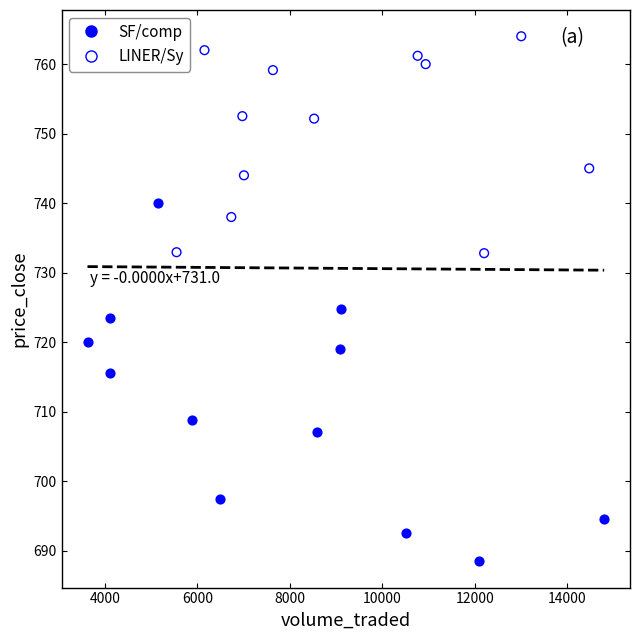

Which series reaches the minimum Y coordinate?

SF/comp